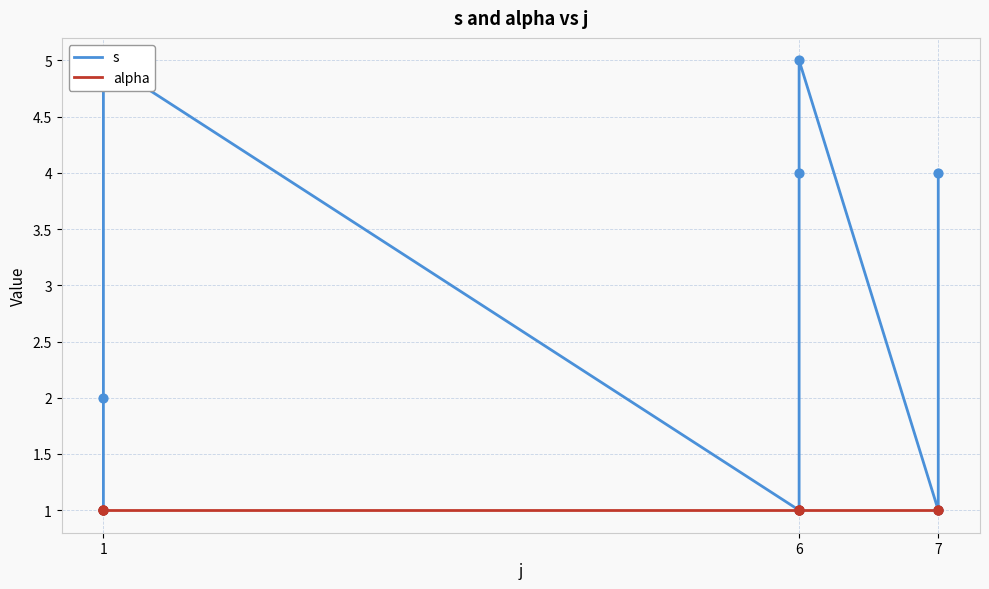

At how many categories does at least one series exceed 1?

5